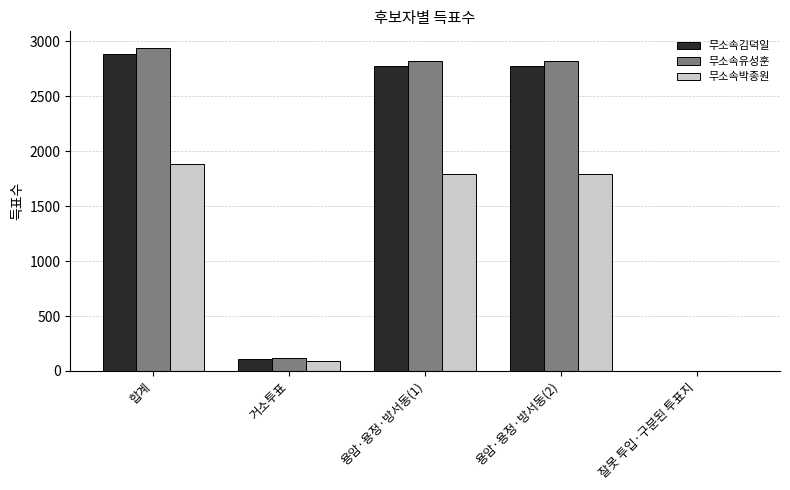

Reading left to right, what are all the values shown in this chart?

무소속김덕일: 2883	106	2775	2775	2
무소속유성훈: 2945	121	2824	2824	0
무소속박종원: 1885	86	1796	1796	3